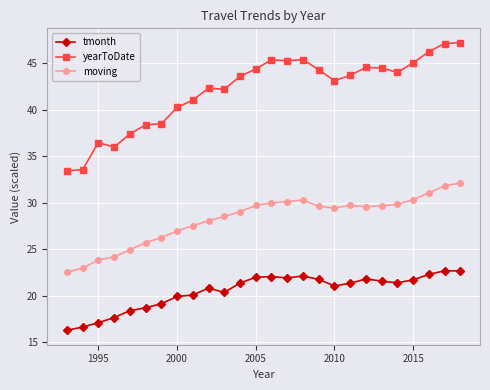

How many distinct data groups are displayed?

3